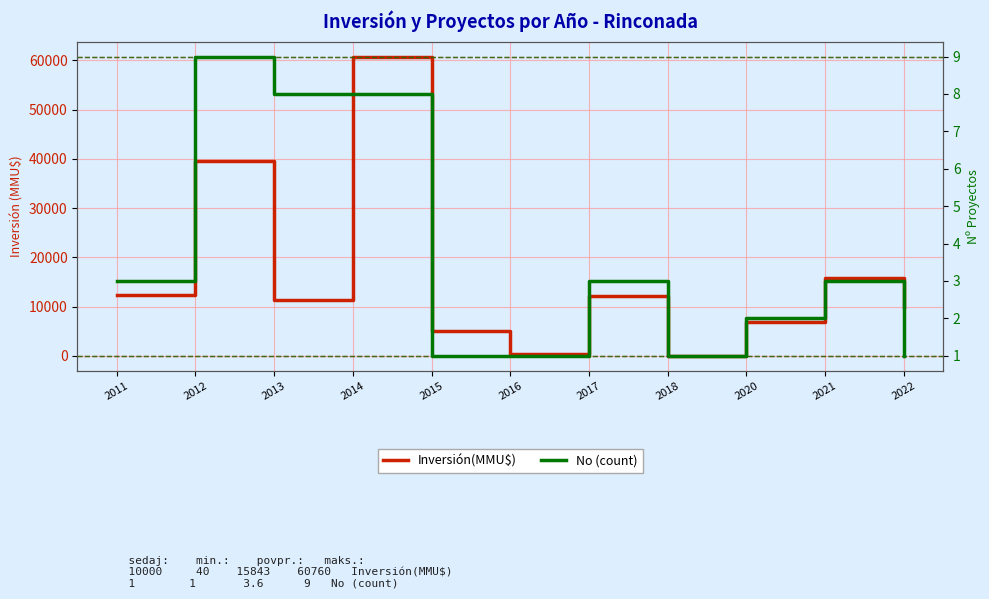

True or false: Inversión(MMU$) and No (count) intersect in this chart.

False